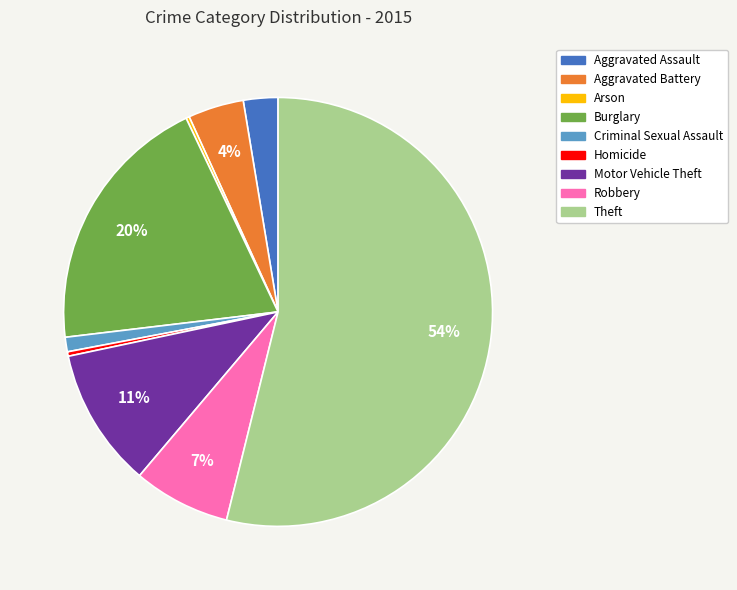

Which slice is the largest?

Theft